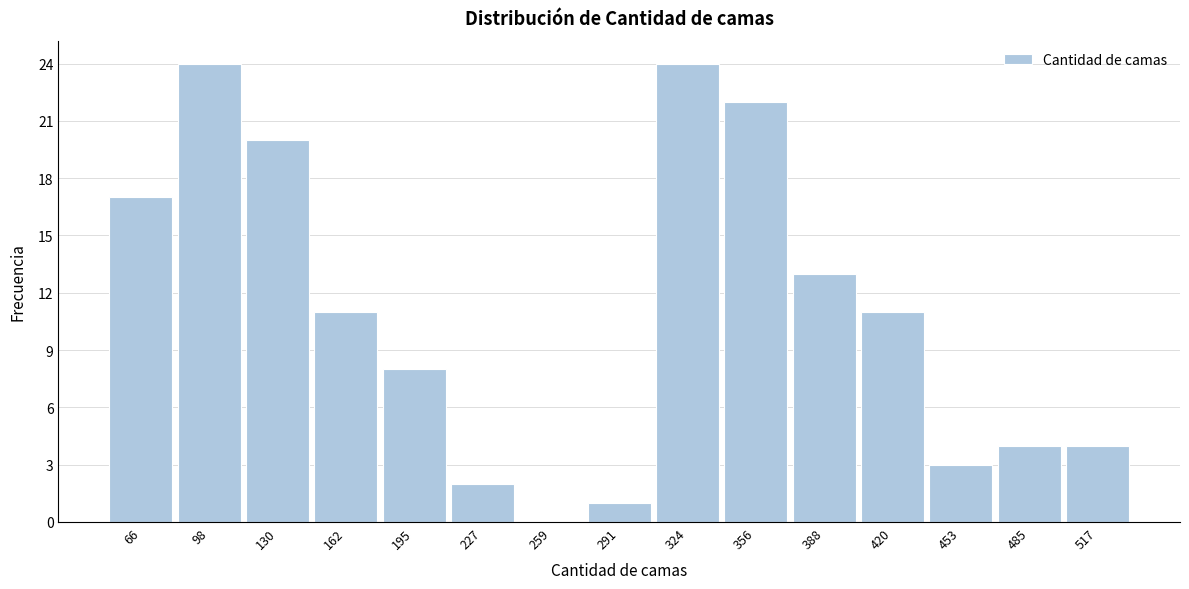

Reading left to right, list all the values displayed in this chart.

66=17	98=24	130=20	162=11	195=8	227=2	259=0	291=1	324=24	356=22	388=13	420=11	453=3	485=4	517=4